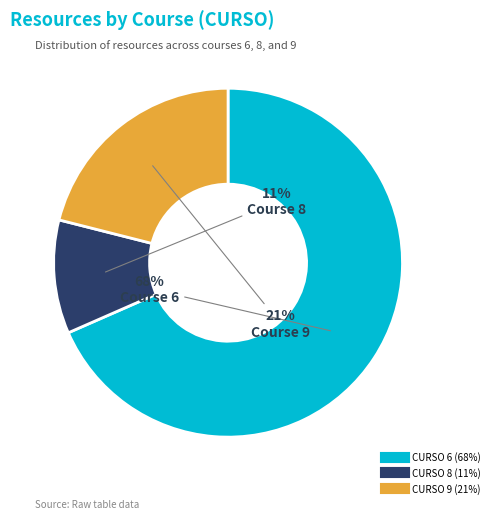

To the nearest percent, what is the average slice percentage?

33%